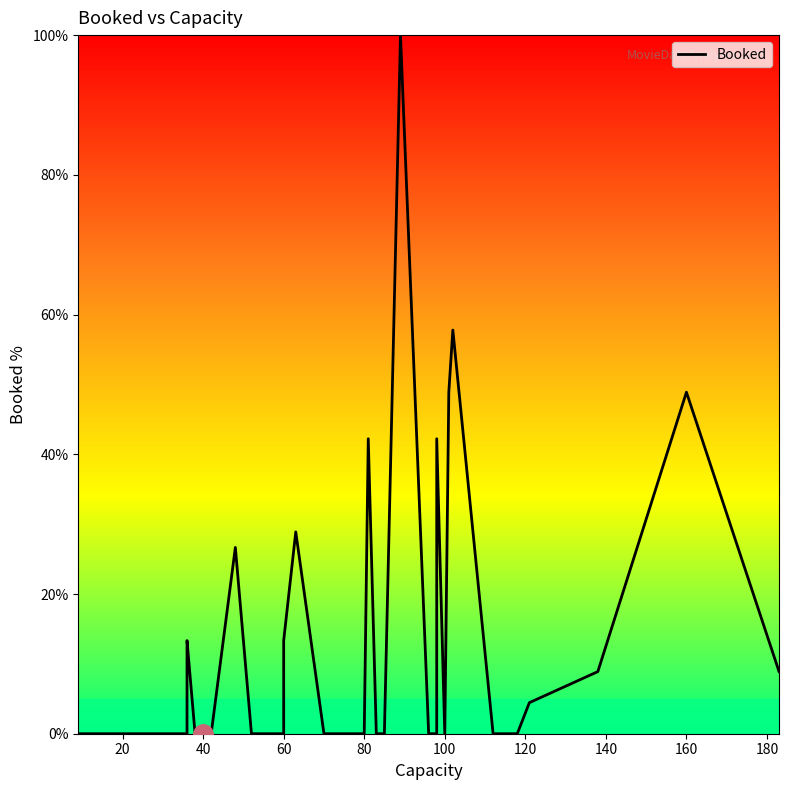

What is the label of the 27th point from the right?

40